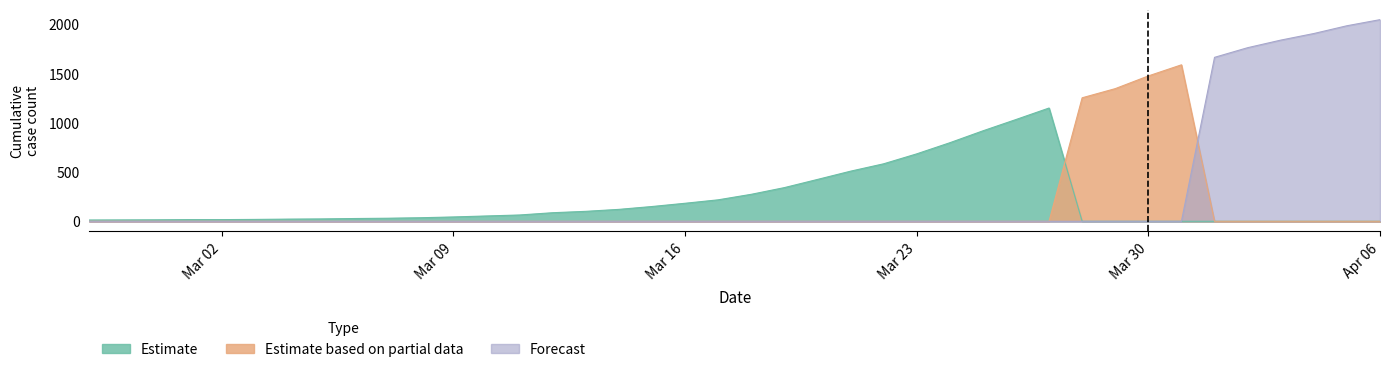

Is it true that Forecast equals 0 at 2020-03-17?

True